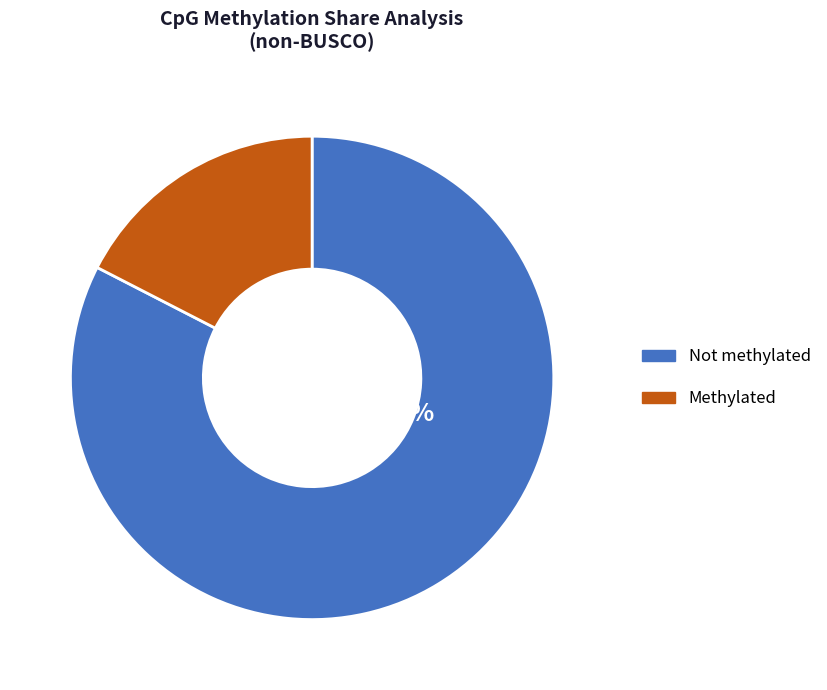

Which slice is the largest?

Not methylated